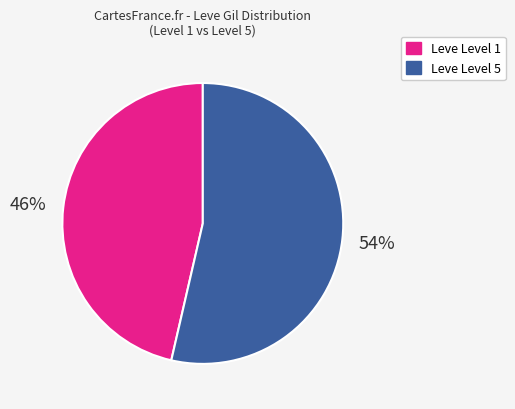

To the nearest percent, what is the average slice percentage?

50%